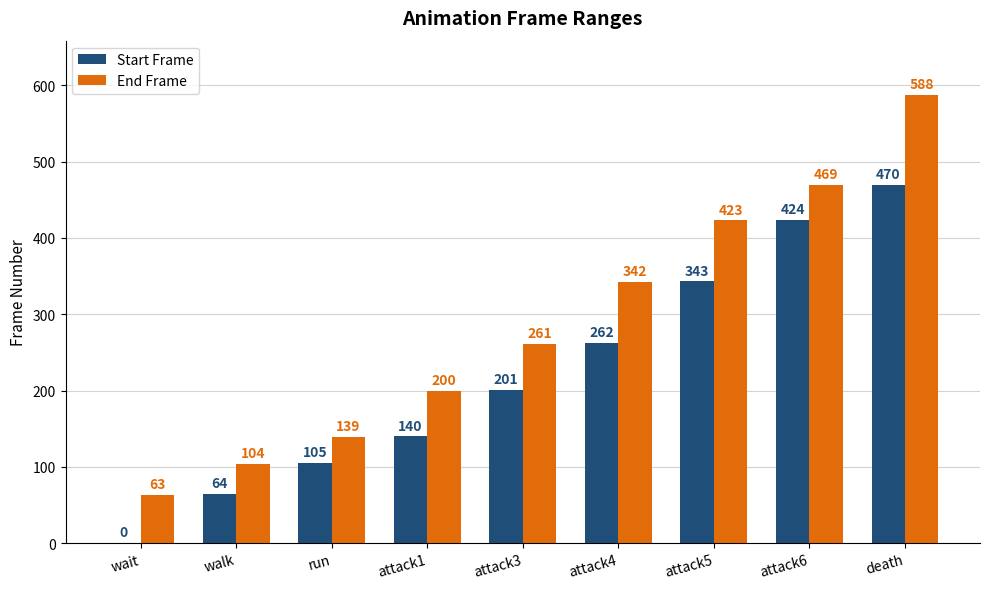

What is the sum of the Start Frame values at death and attack6?

894